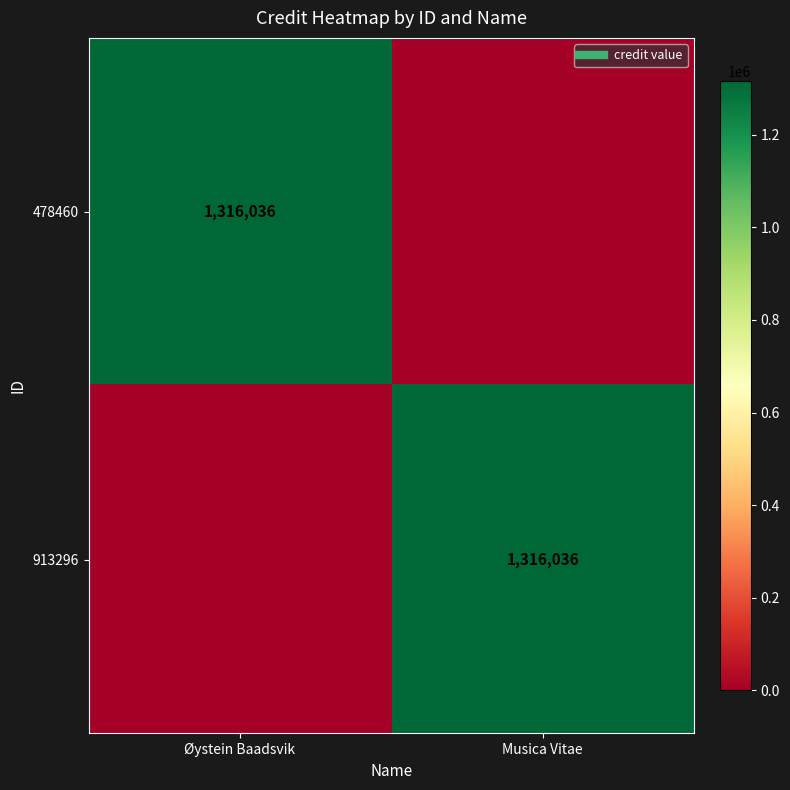

Is it true that 913296 equals 885291 at Øystein Baadsvik?

False